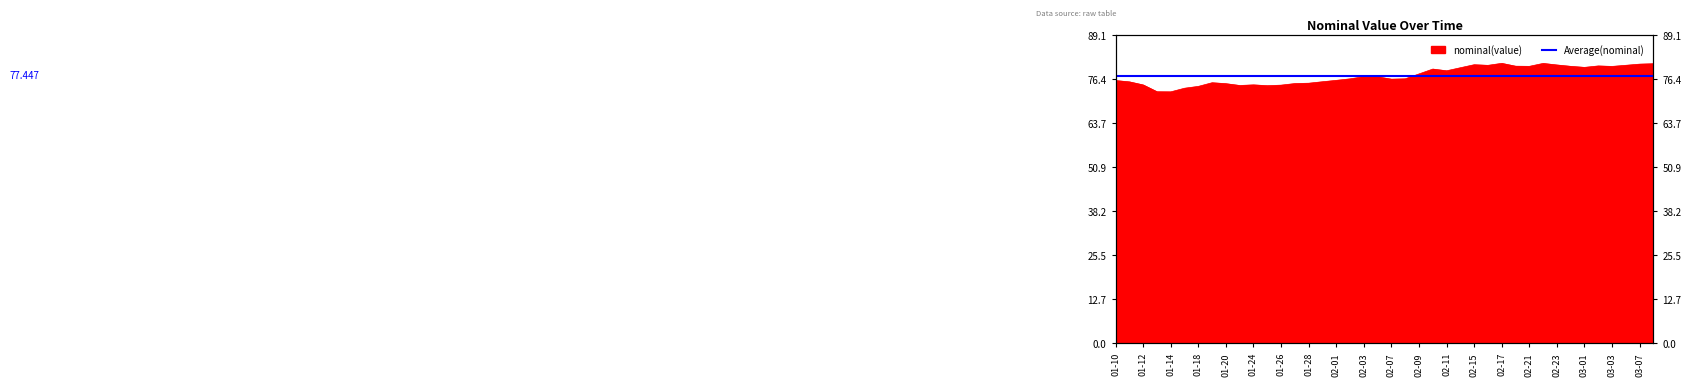

What is the difference between the second highest and second lowest values?

8.2